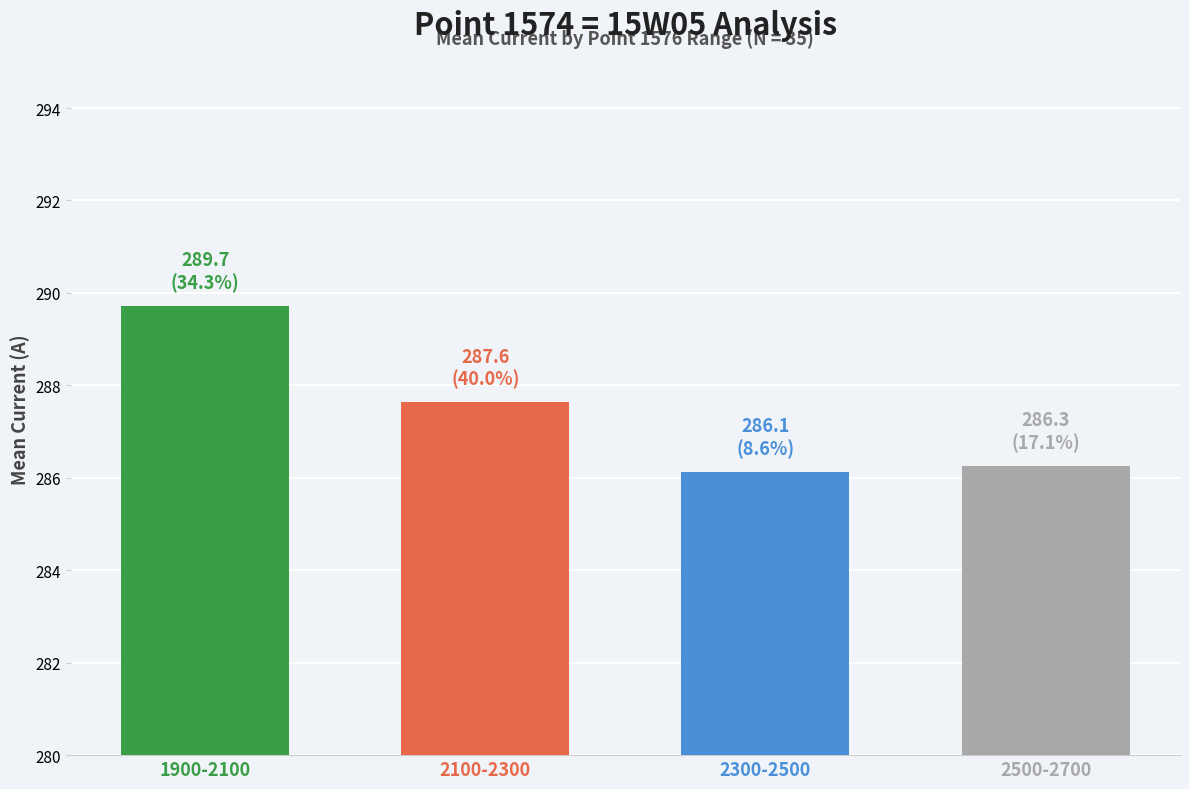

What is the label of the 3rd bar from the left?

2300-2500